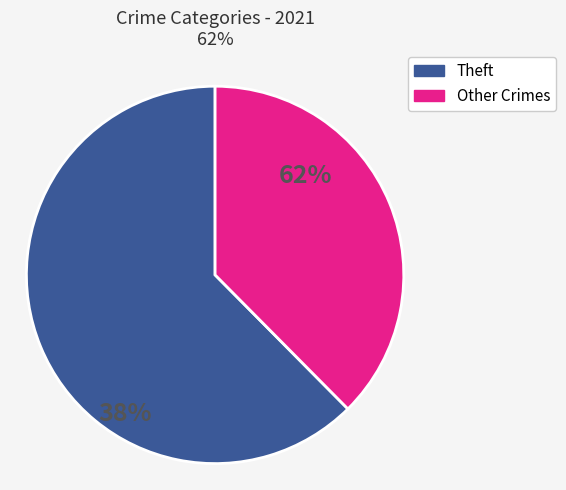

Which slice represents more than half of the pie?

Theft